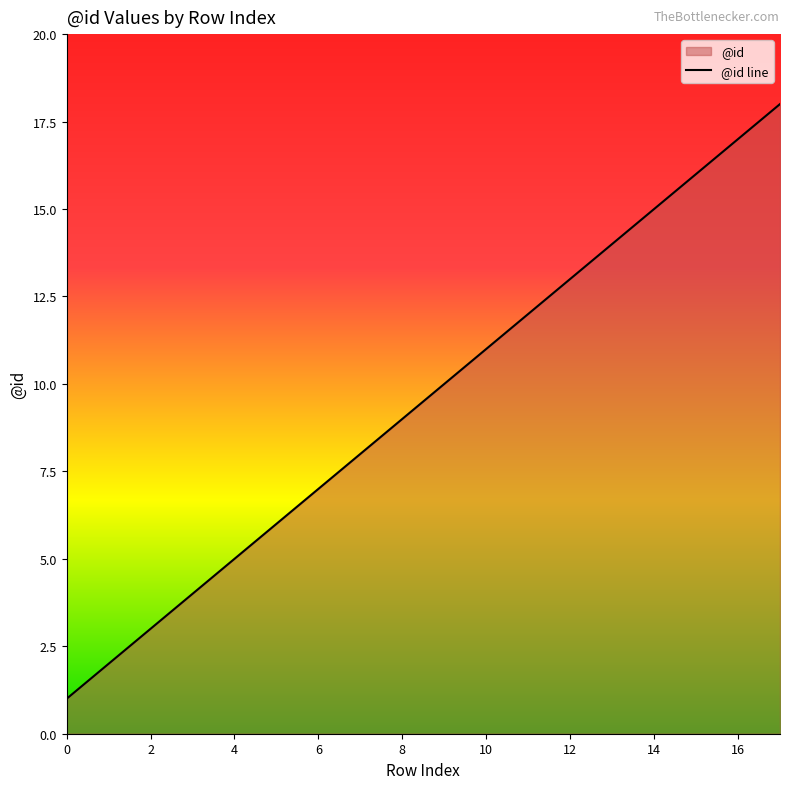

What is the difference between the maximum and second lowest values?

16